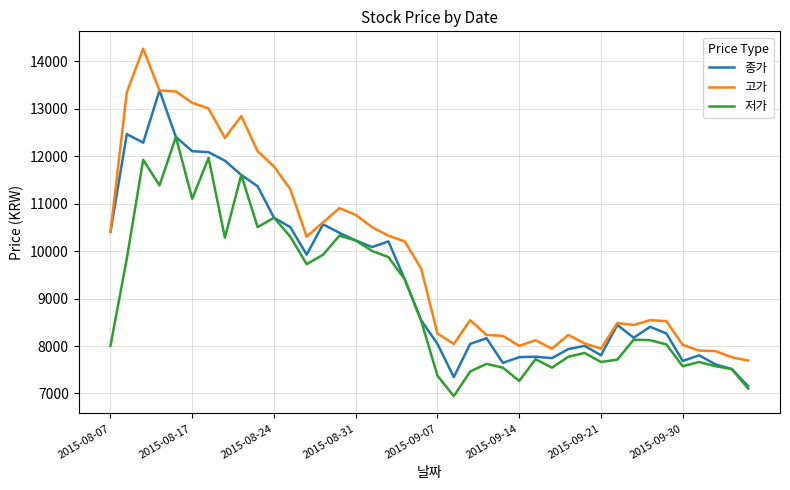

Which series has the largest total across all categories?

고가